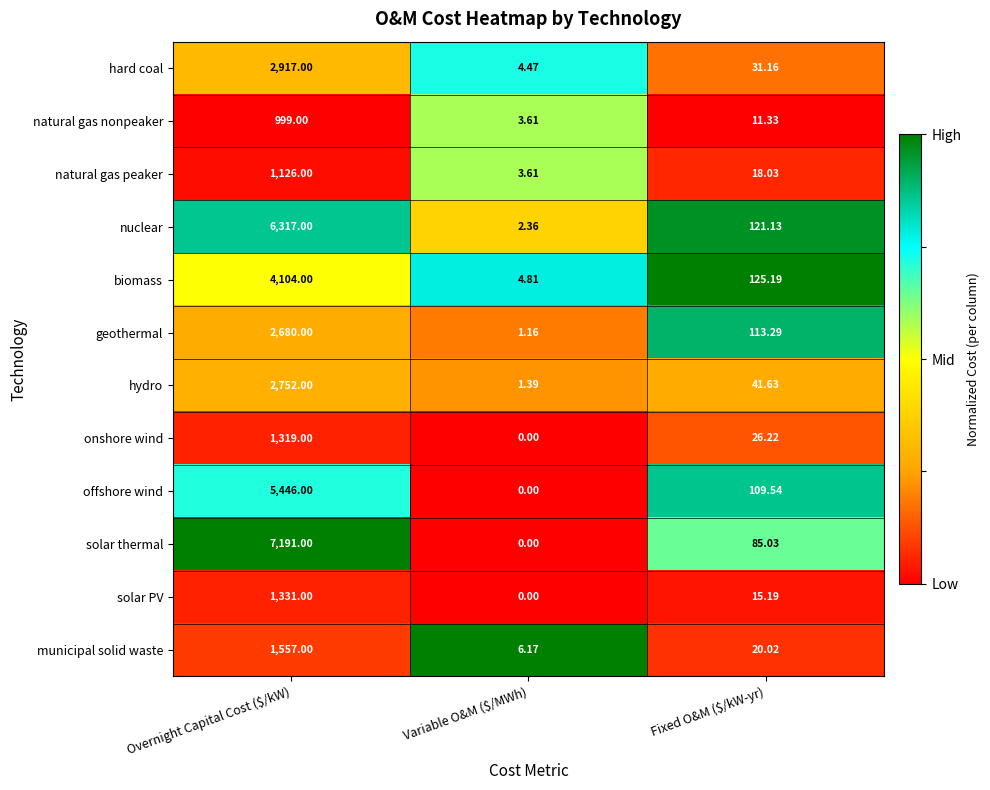

At which category is the sum across all series the highest?

Overnight Capital Cost ($/kW)